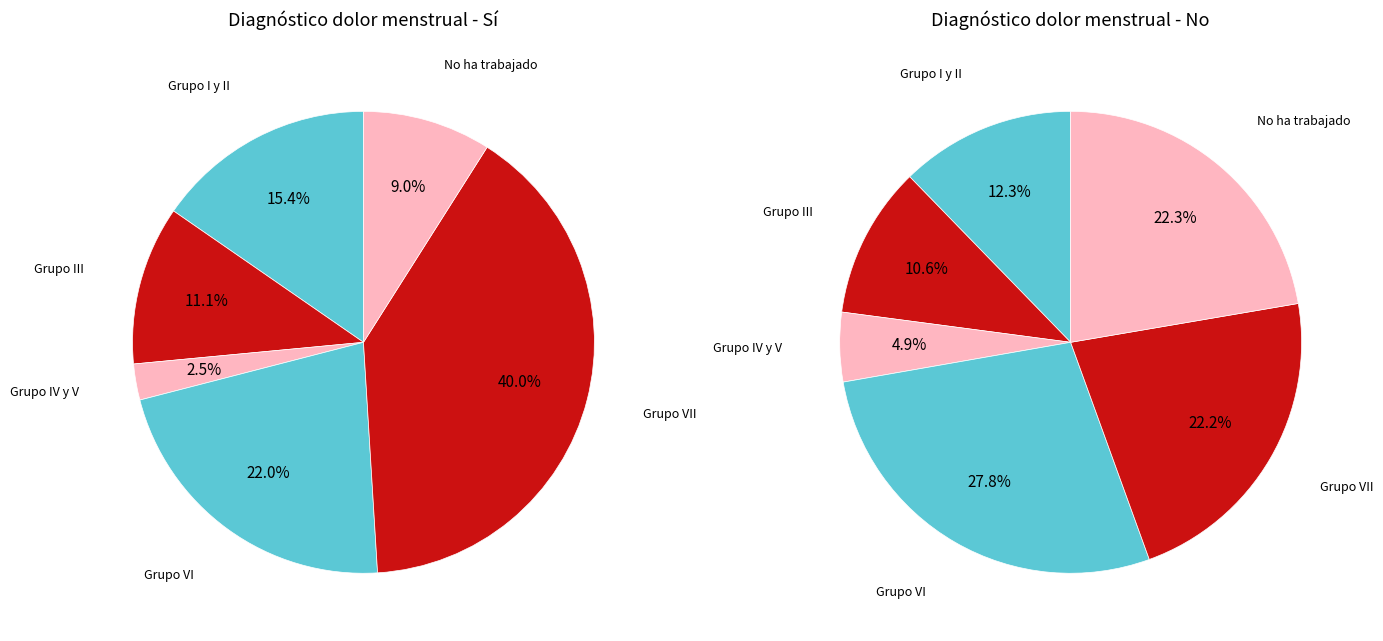

At Grupo IV y V, list the series in order from smallest to largest.

Sí, No